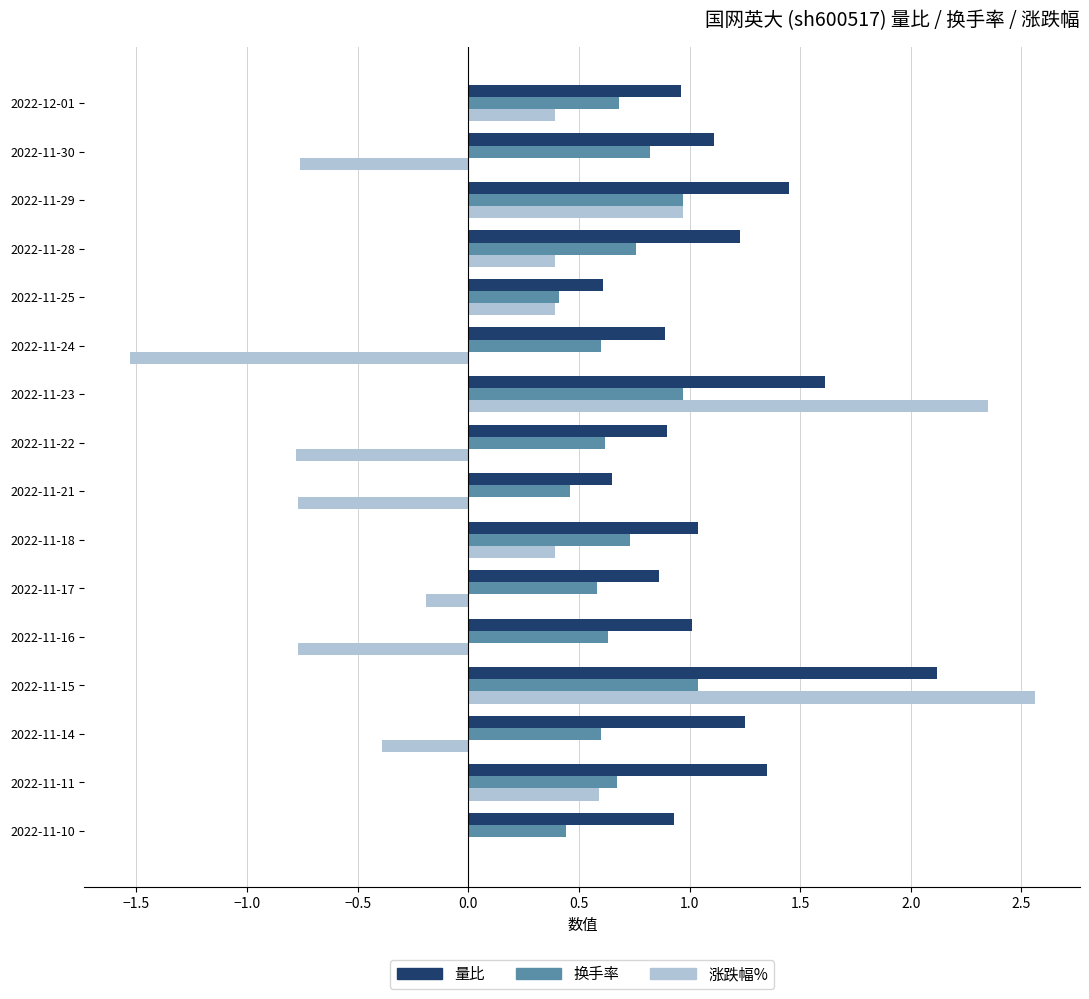

What is the sum of all 涨跌幅% values?

2.8